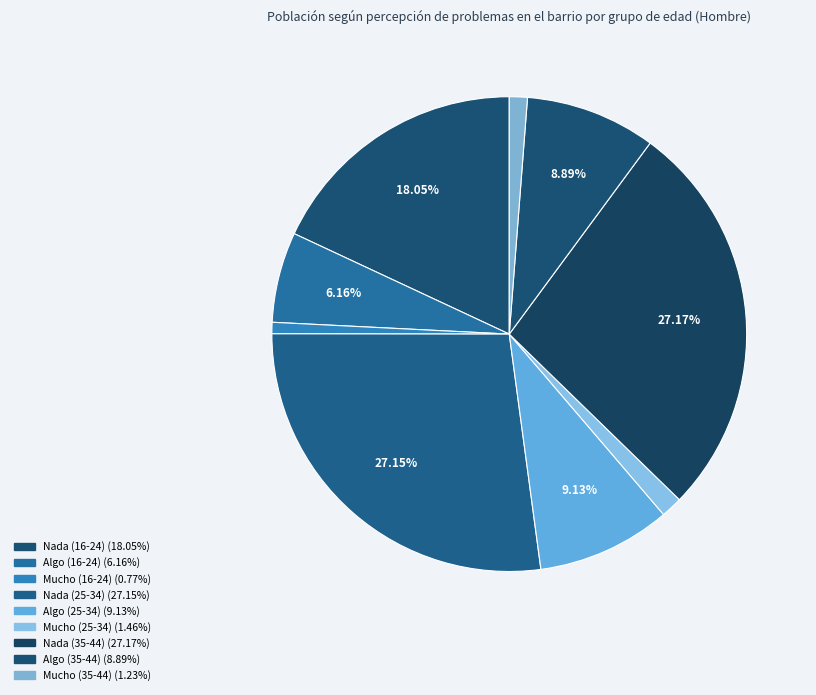

Count the number of slices in the pie.

9